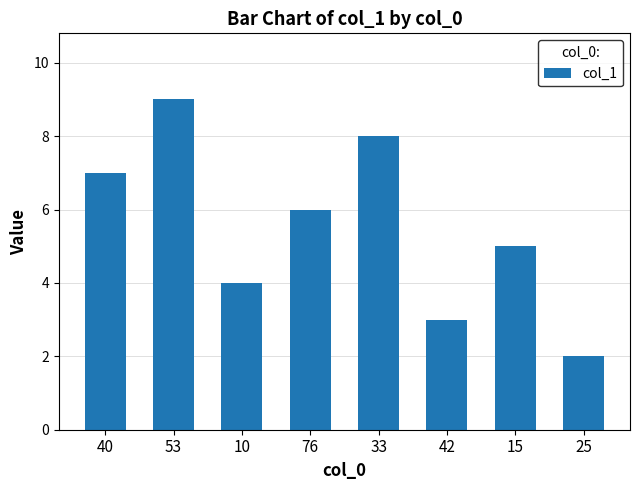

True or false: the data shows 8 at 33.

True